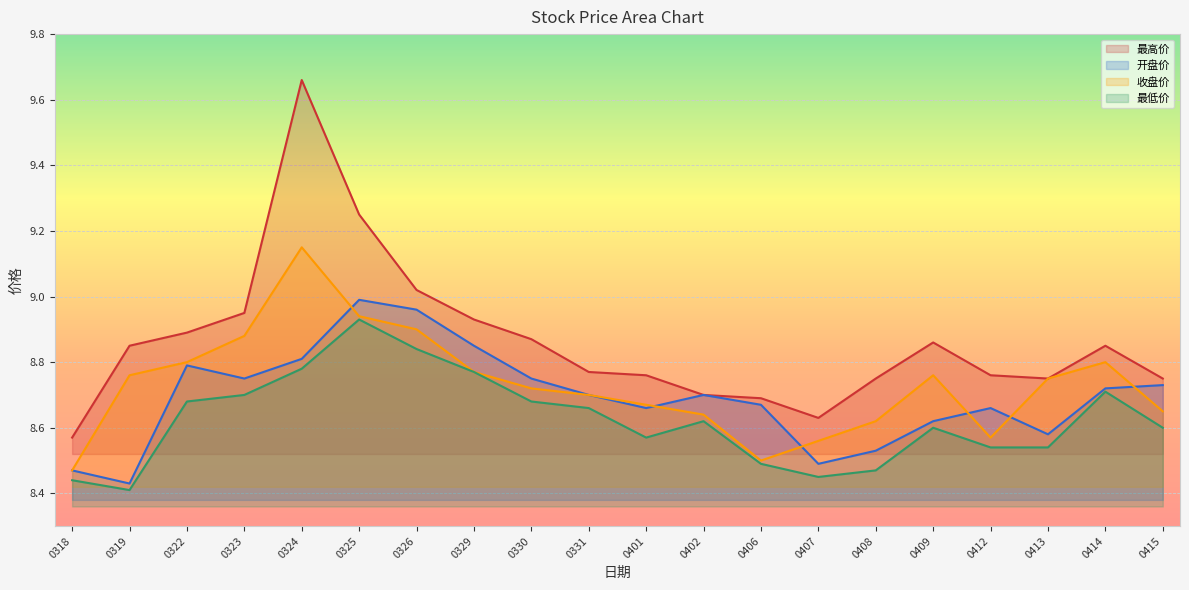

Which series has the largest range (max minus min)?

最高价